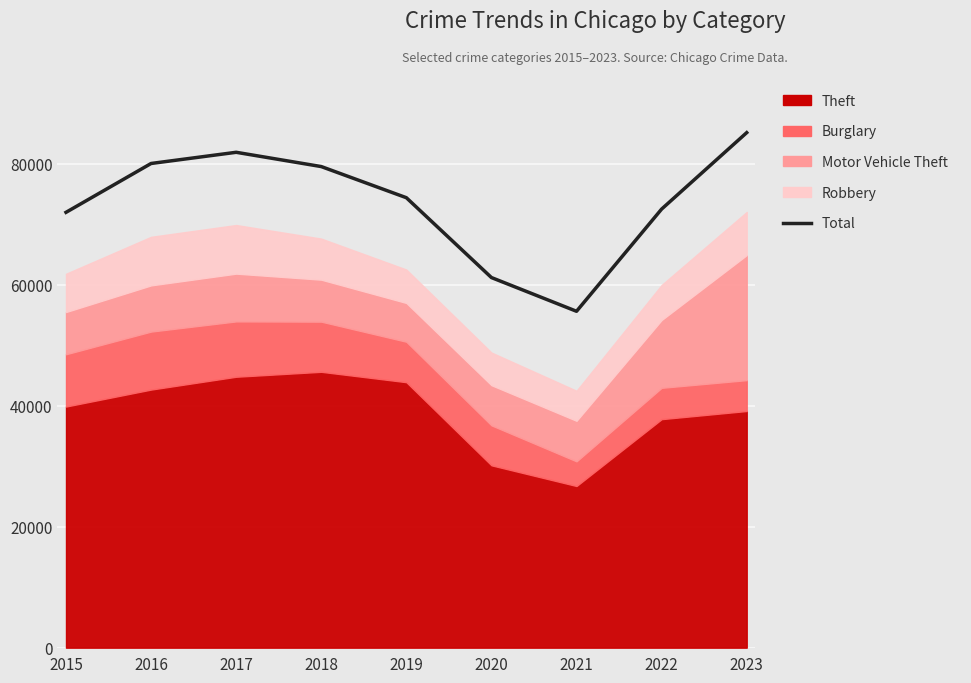

Read the value at 2019, to the nearest 50.

74400